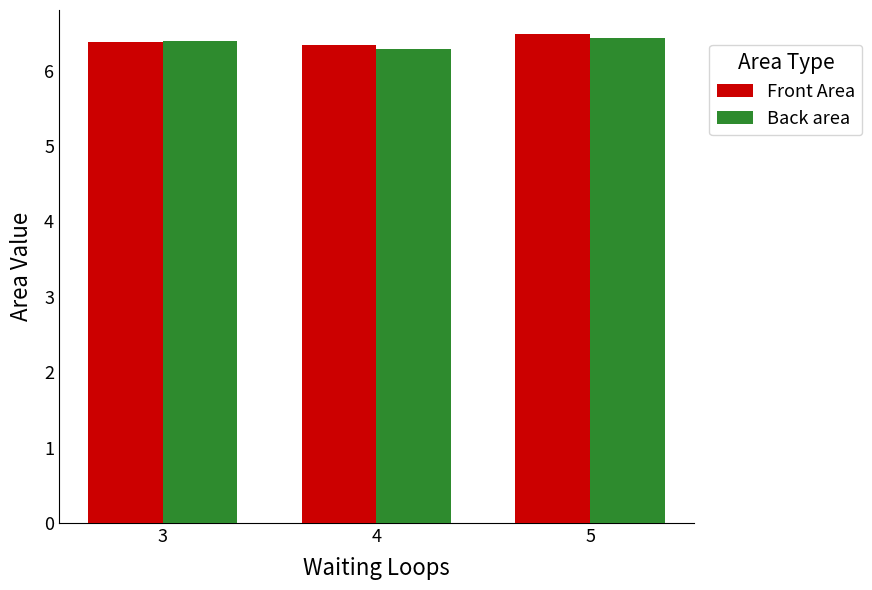

True or false: Front Area has a value of 4.1 at 4.

False